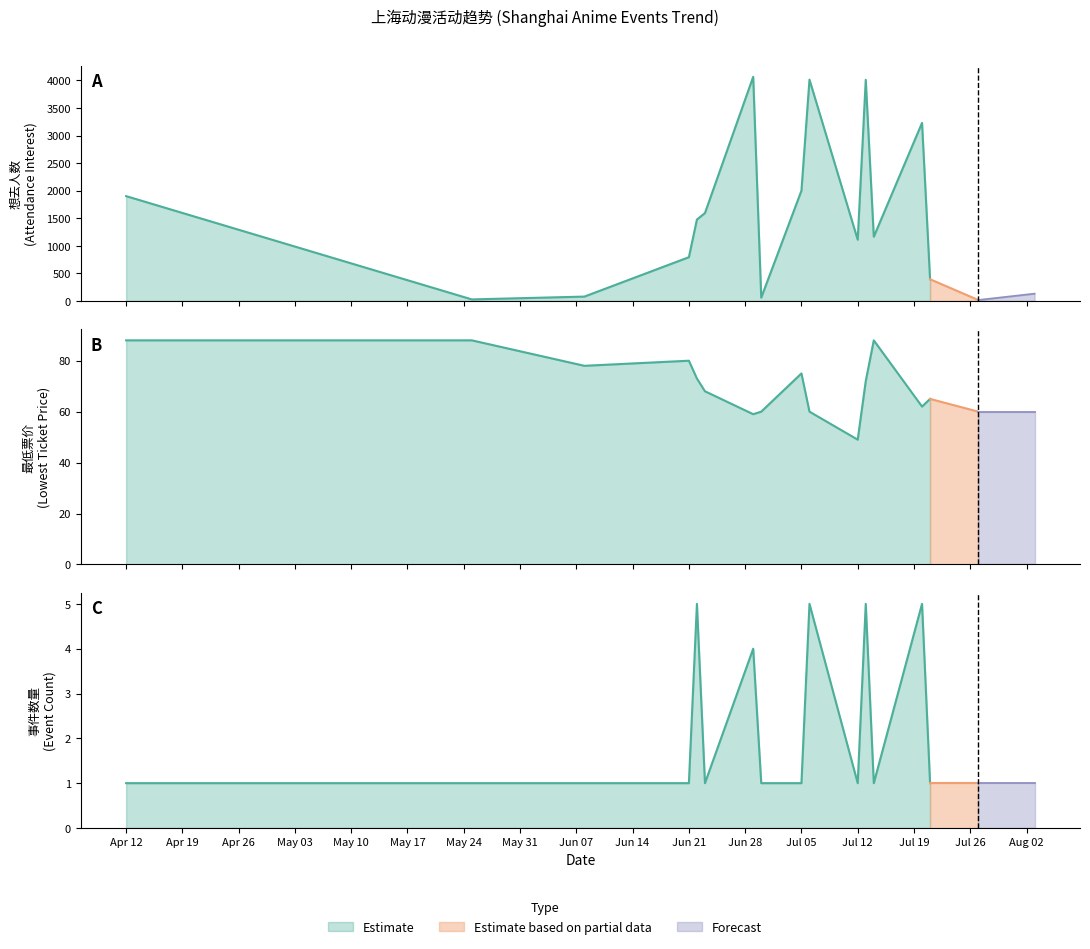

What is the minimum value for 最低票价?

49